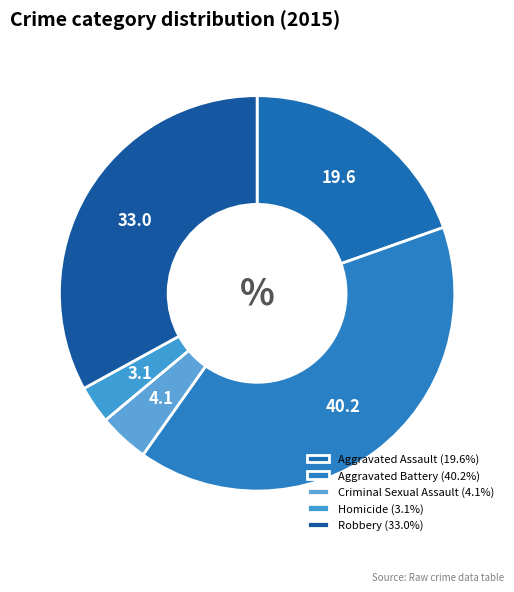

To the nearest percent, what portion does Robbery represent?

33%